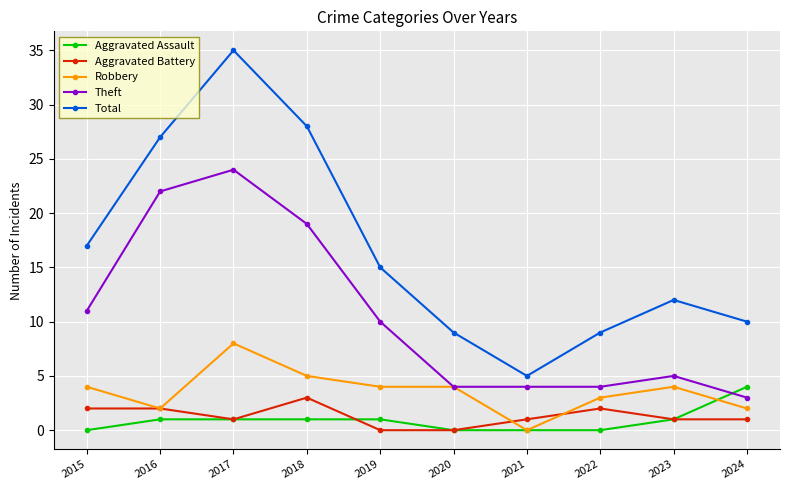

Rank the series by their maximum value, from lowest to highest.

Aggravated Battery, Aggravated Assault, Robbery, Theft, Total